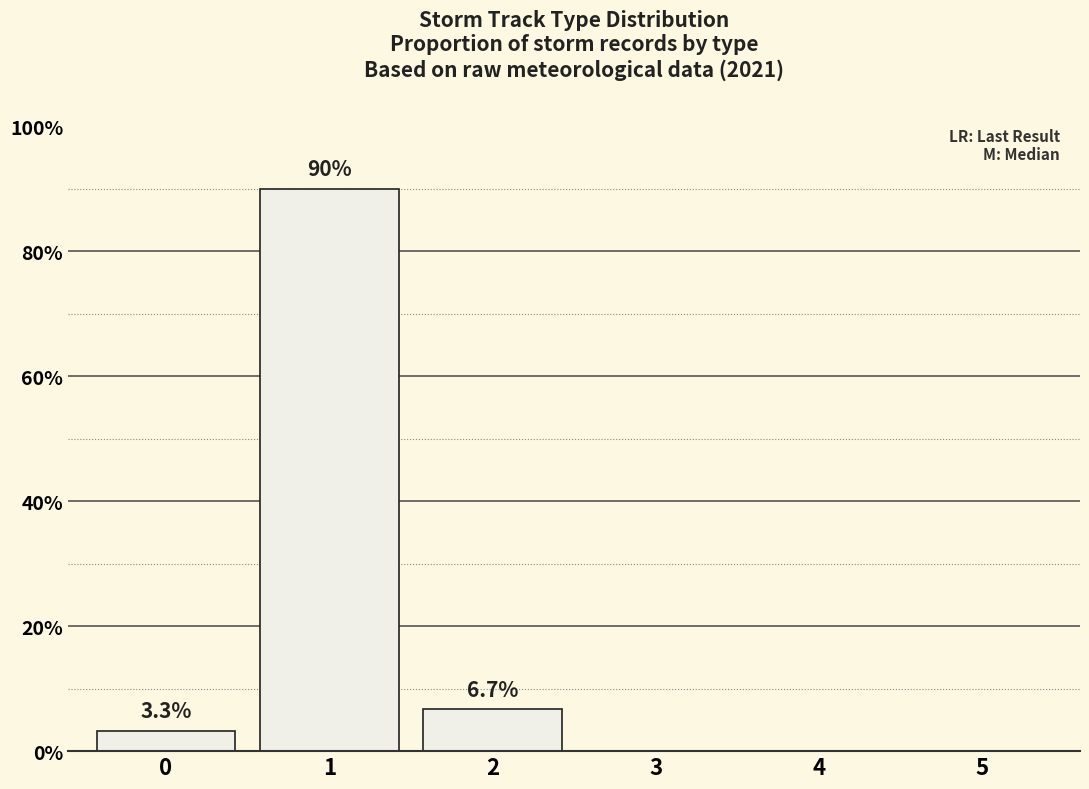

True or false: the data shows 90.0 at 1.

True